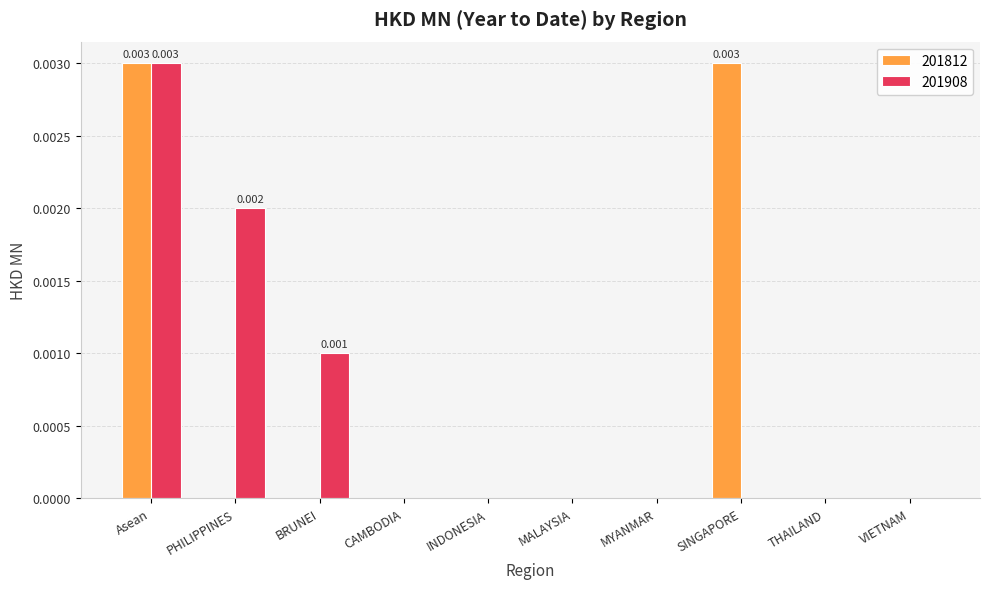

Count the number of categories in the chart.

10